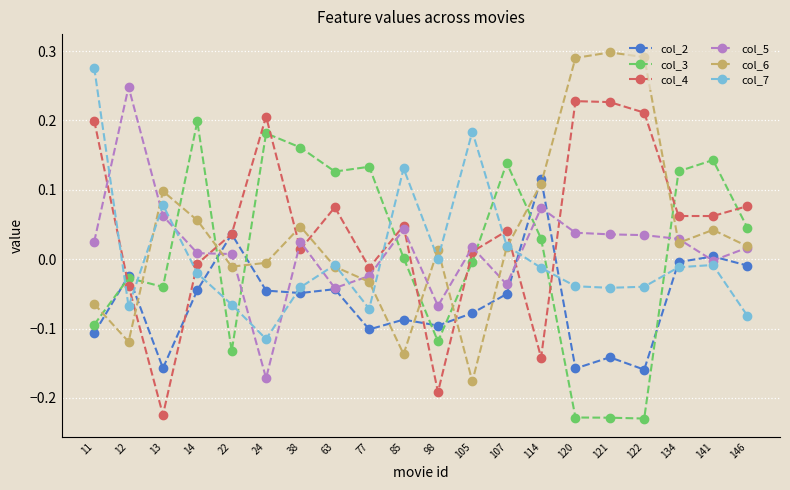

Which category has the highest value in the col_6 series?

121